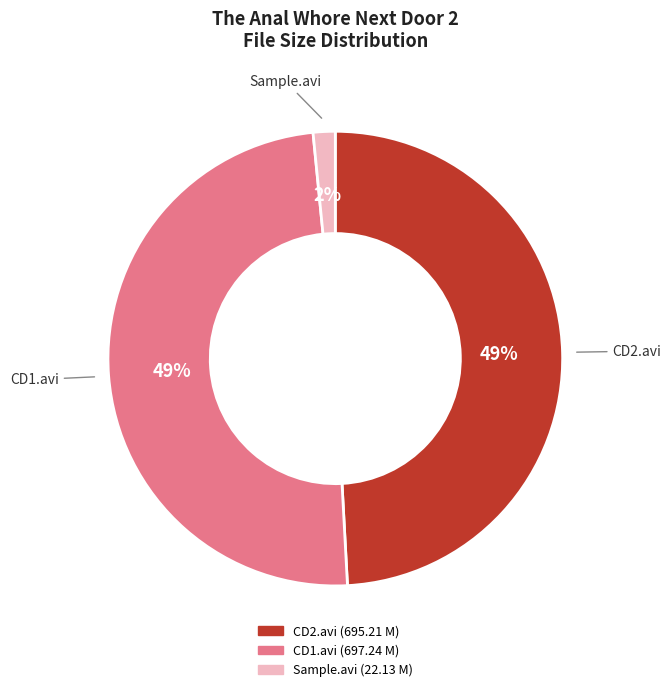

How many segments does this pie chart have?

3